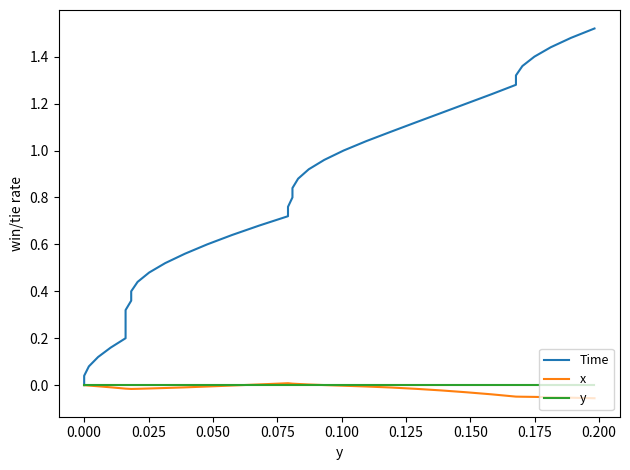

What is the sum of all Time values?

29.6